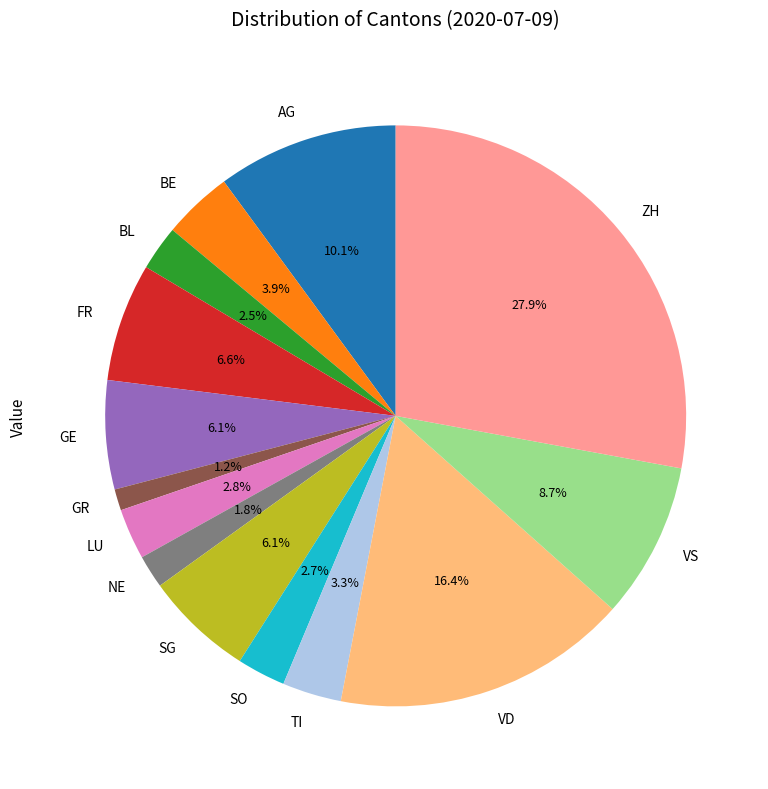

What percentage is the VS slice, to the nearest percent?

9%